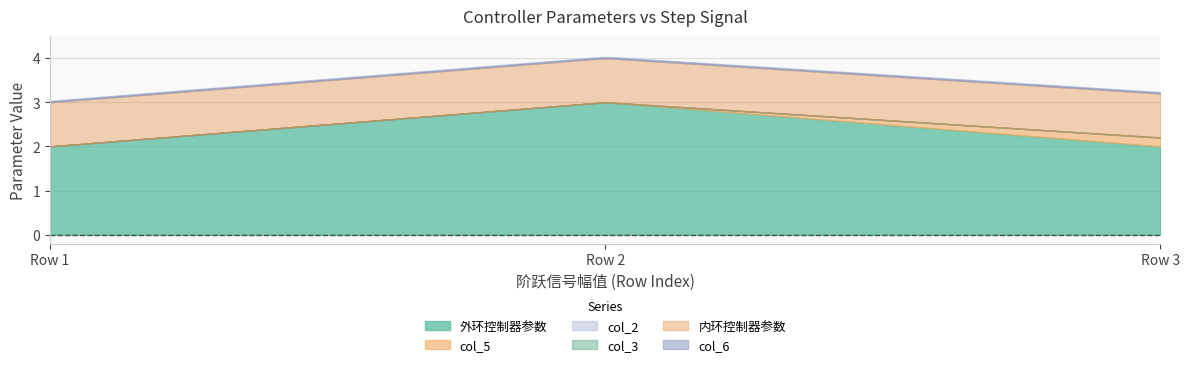

What is the value of the 外环控制器参数 point at the 1st from the left?

2.0